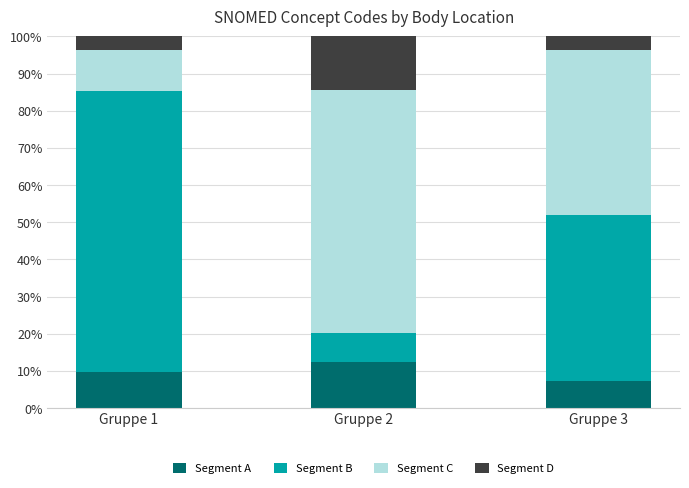

True or false: Segment A has a value of 12.3 at Gruppe 3.

False